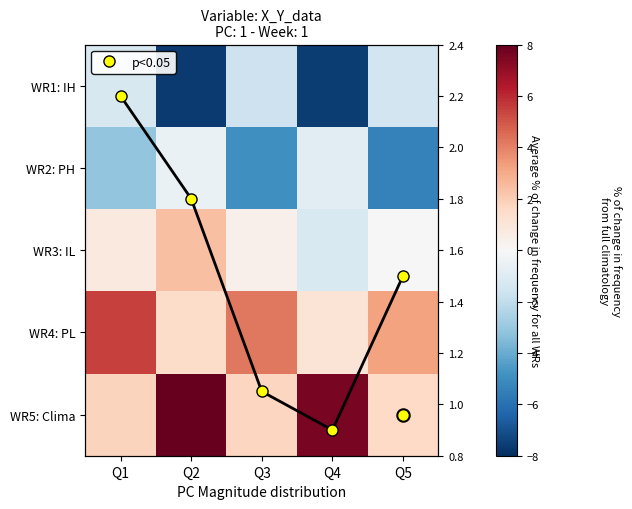

True or false: WR3: IL has a value of 0.8 at Q1.

True